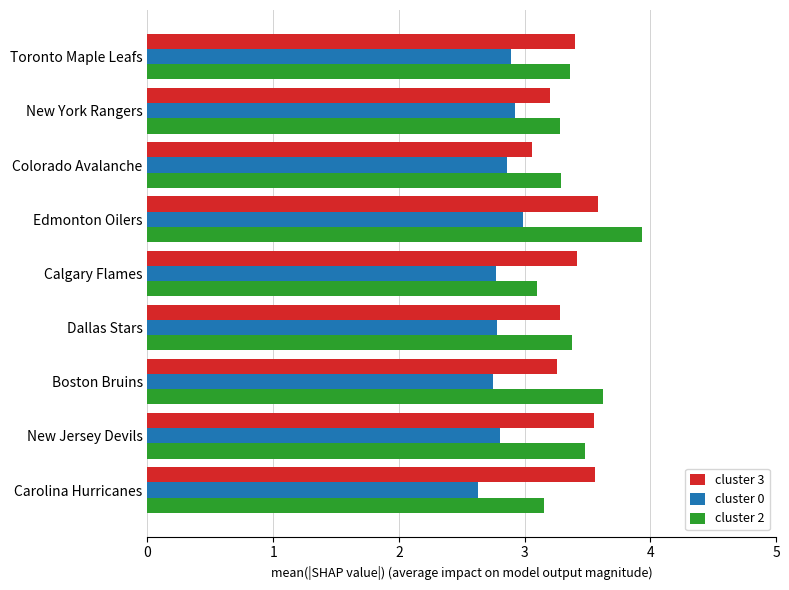

What value does the cluster 2 series have at Dallas Stars?

3.4